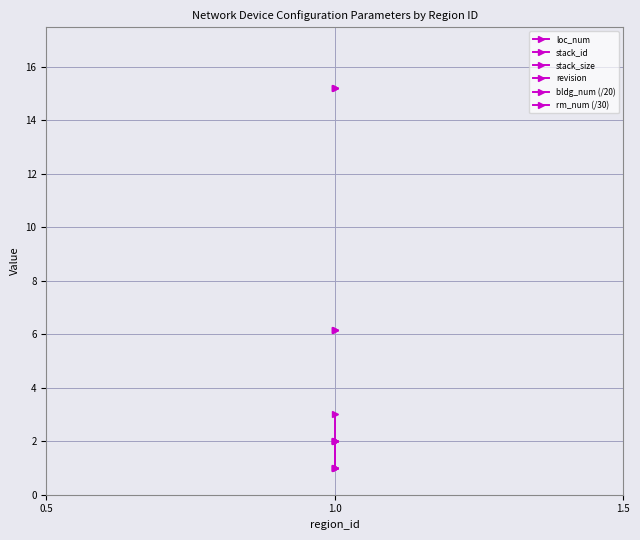

Does the chart display data point markers on the line(s)?

Yes